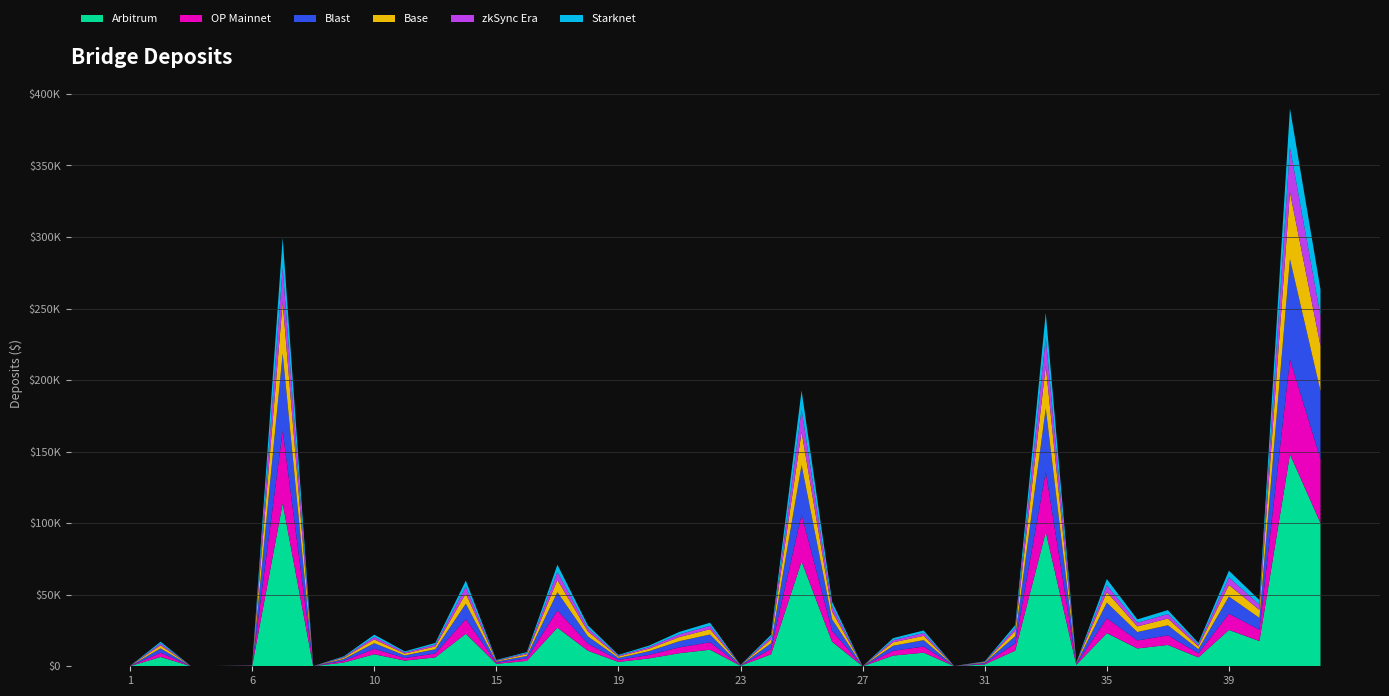

Reading left to right, transcribe all the data shown in this chart.

1=275.9	3=17161.8	4=30.1	5=253.5	6=608.9	7=299424.4	8=122.8	9=6933.2	10=22081.5	11=10432.2	13=16317.2	14=59889.1	15=4444.0	16=9903.6	17=70984.4	18=28588.8	19=7966.3	20=14450.8	21=24070.1	22=30441.2	23=913.8	24=22030.6	25=192734.9	26=45015.1	27=30.4	28=19689.8	29=25039.1	30=190.0	31=3433.5	32=28843.3	33=246971.5	34=2696.8	35=60967.3	36=32759.3	37=39264.8	38=16326.7	39=66816.7	40=46310.4	41=389872.9	42=263502.3